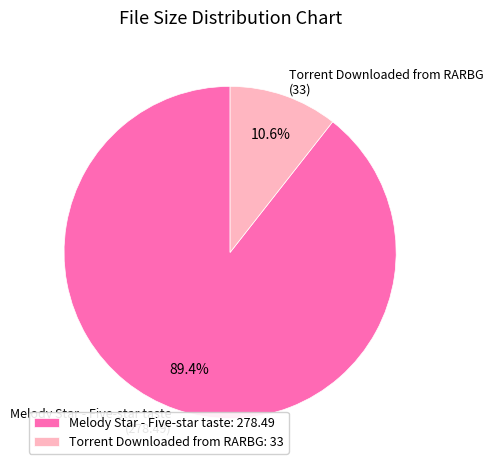

Approximately how many times larger is the value at Melody Star - Five-star taste: 278.49 compared to Torrent Downloaded from RARBG: 33?

8.4